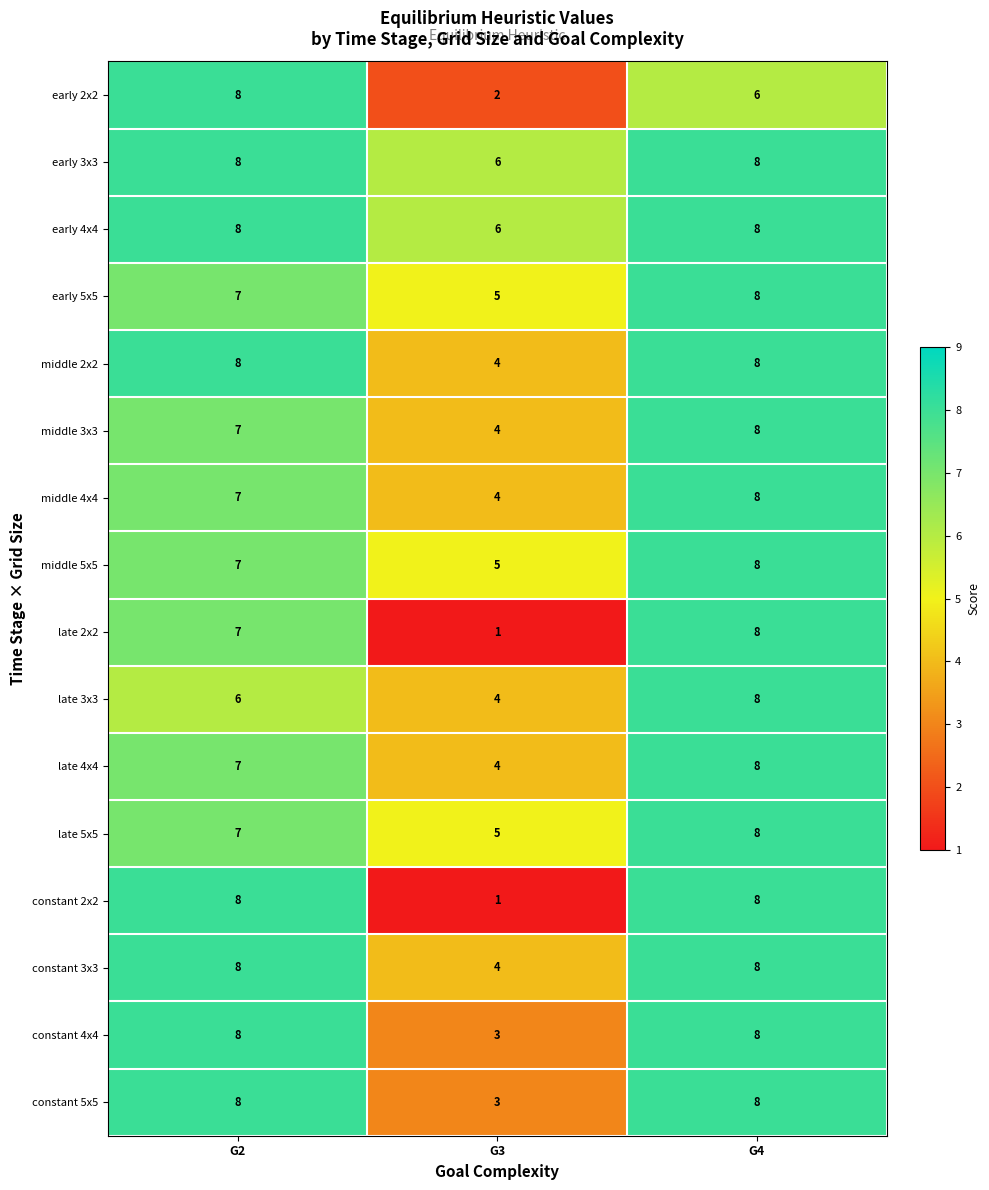

List the labels in order of middle 3x3 value, largest first.

G4, G2, G3